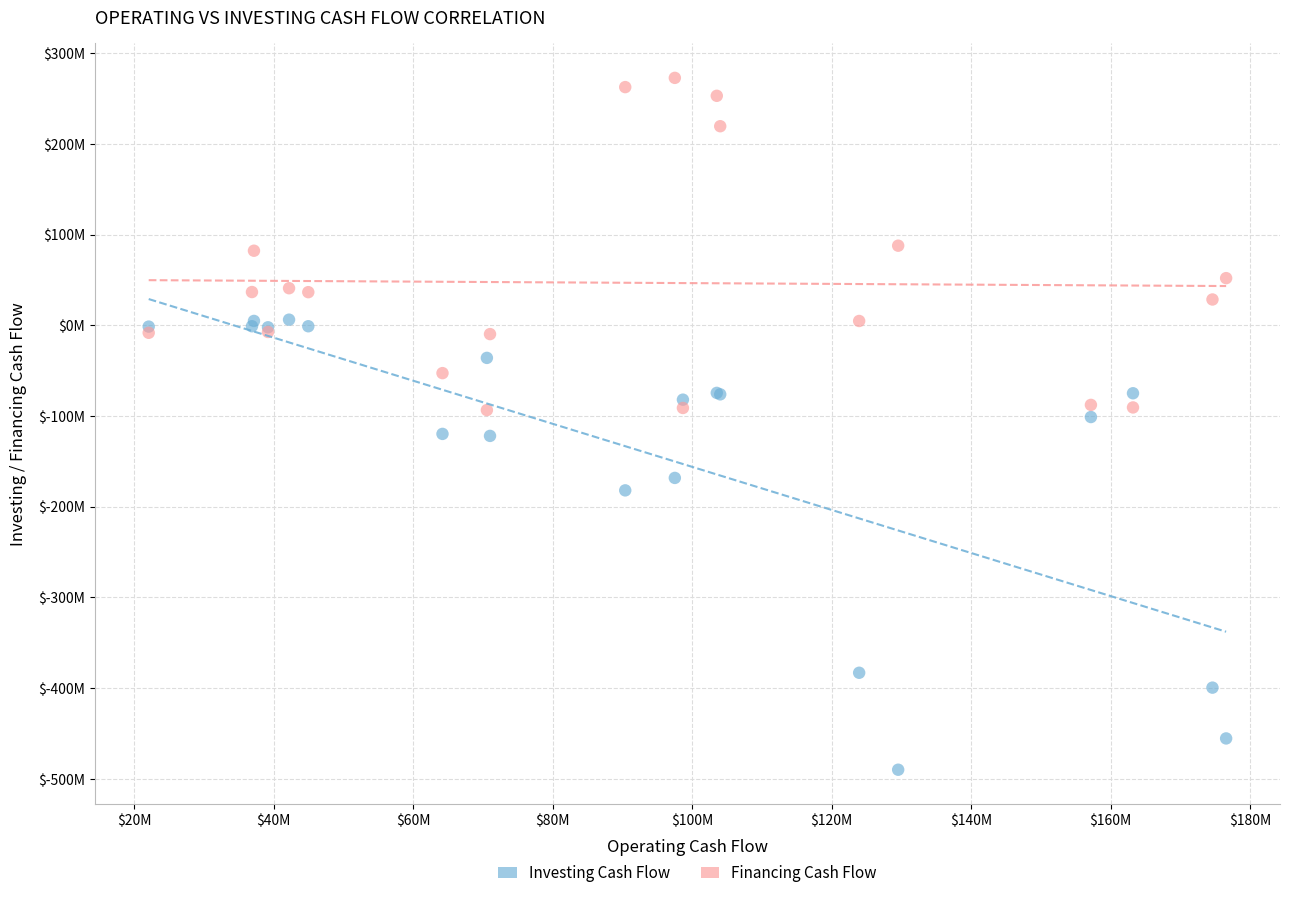

What are all the series names shown in the legend?

Investing Cash Flow, Financing Cash Flow